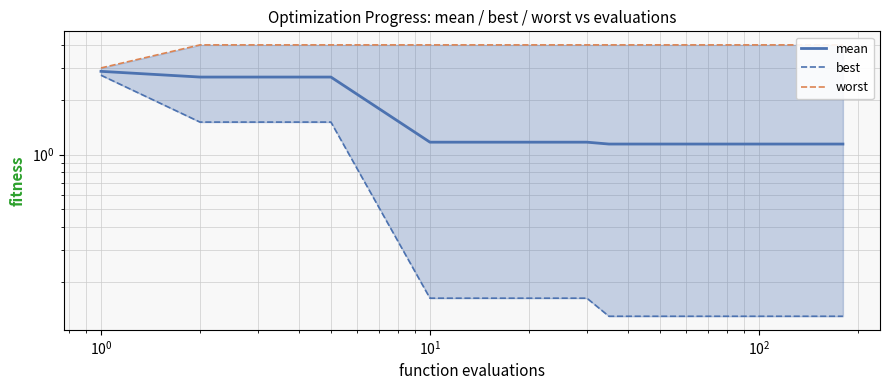

Which series has the largest range (max minus min)?

best